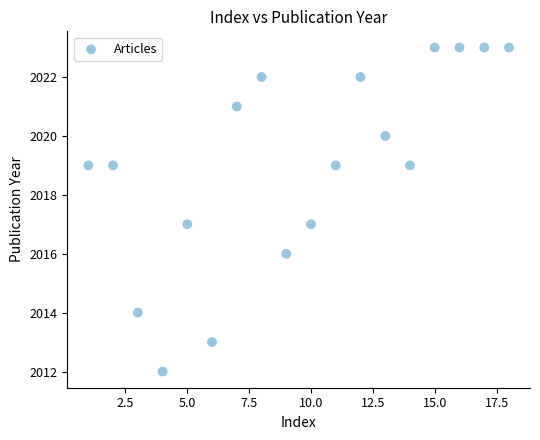

What is the range of Y values (max minus min)?

11